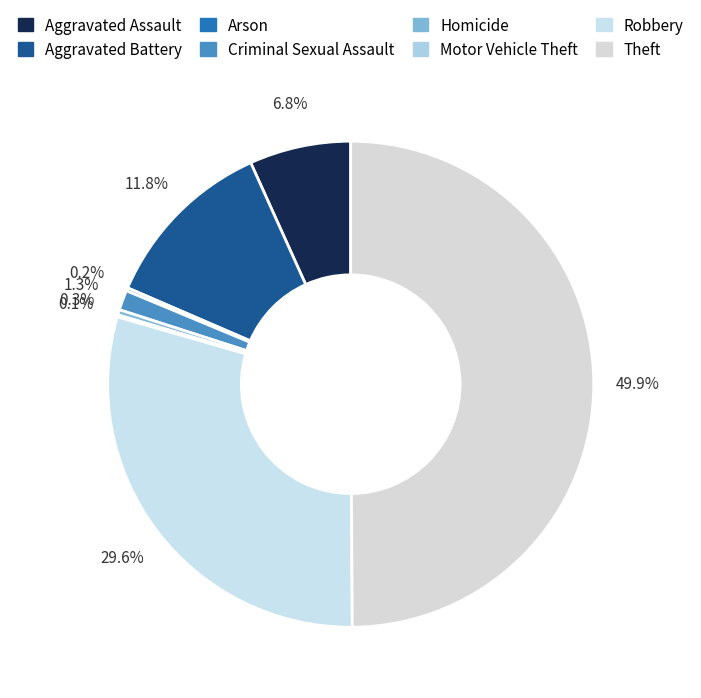

True or false: Aggravated Assault accounts for 7% of the total.

True